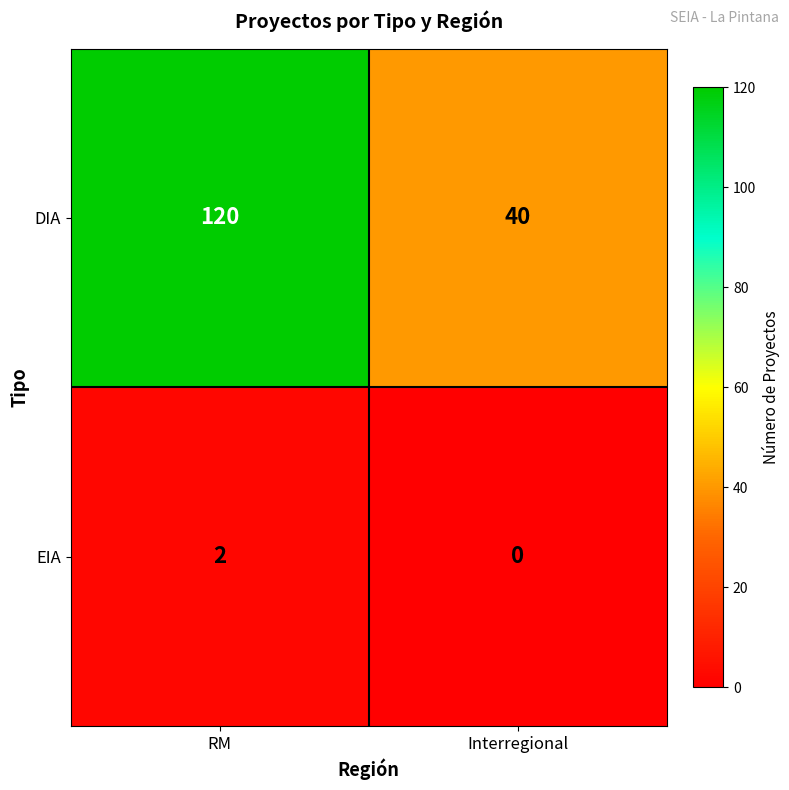

Reading left to right, list all the values displayed in this chart.

DIA: 120	40
EIA: 2	0